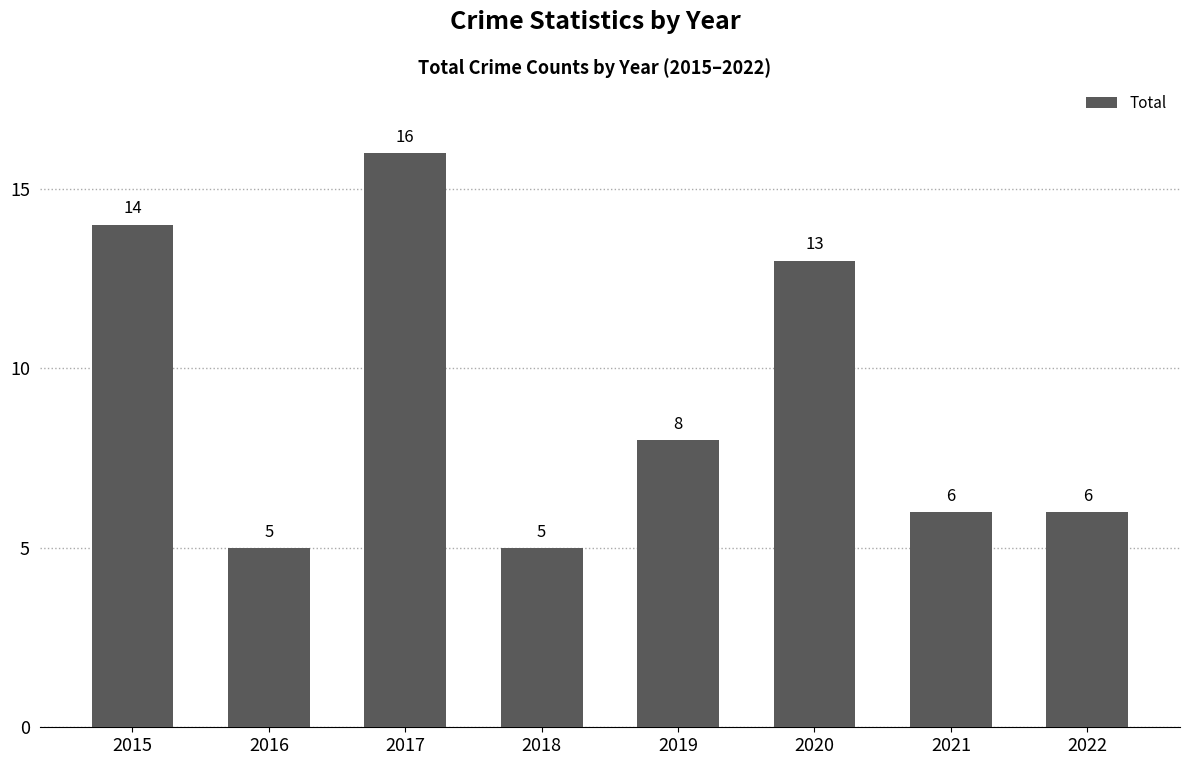

The value at 2016 is 3. True or false?

False